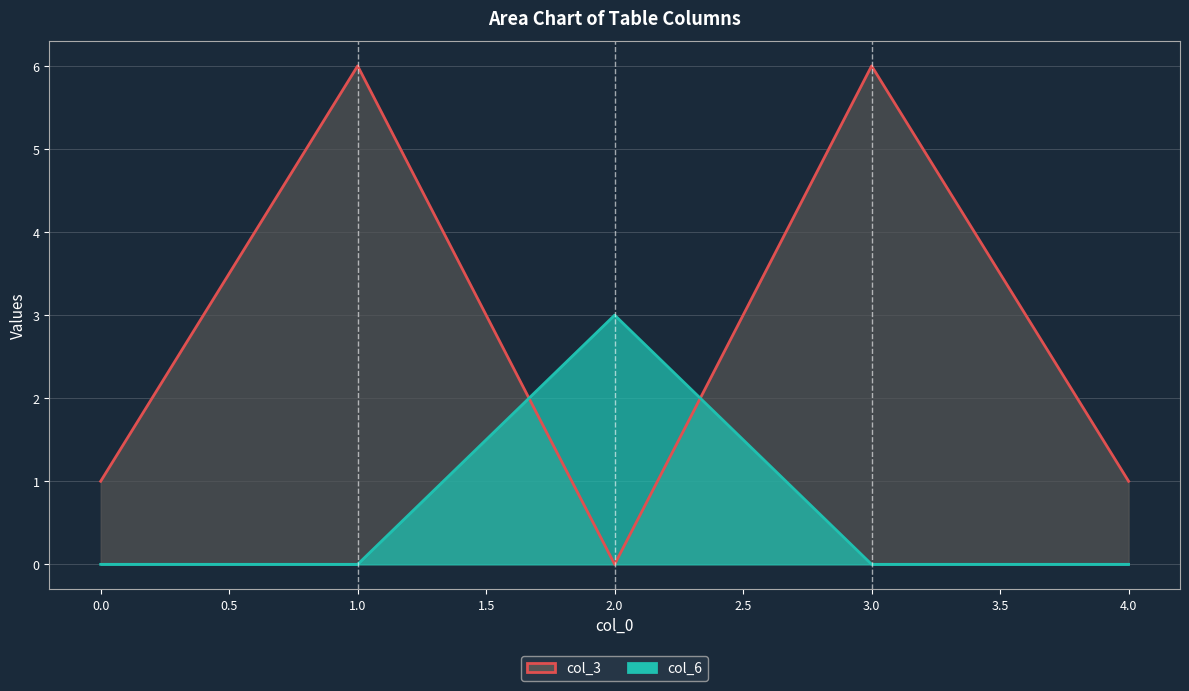

Which series ends up on top after the final intersection of col_3 line and col_6 line?

col_3 line